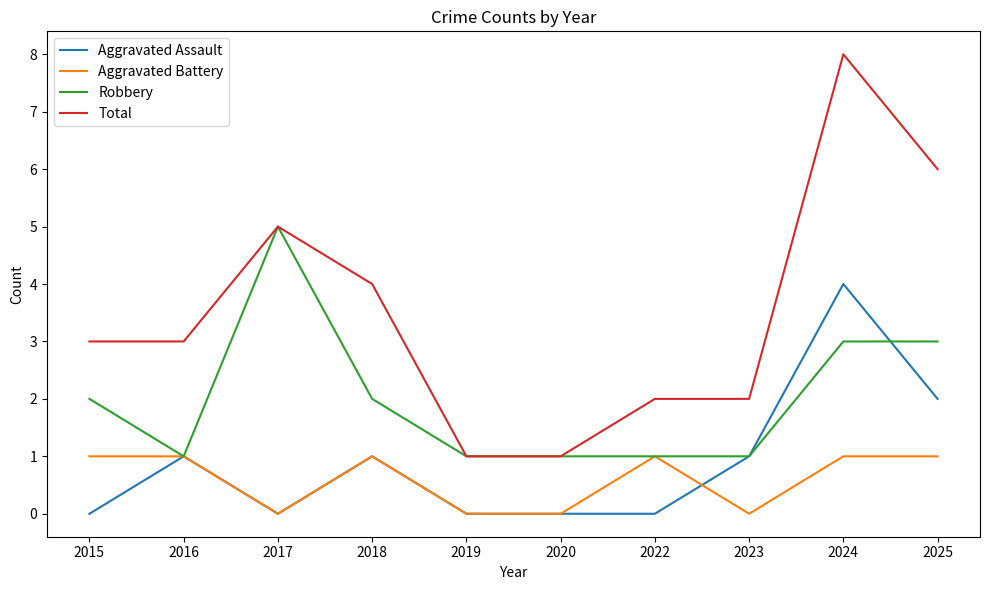

Is the value of Aggravated Assault at 2016 greater than the value of Total at 2017?

No